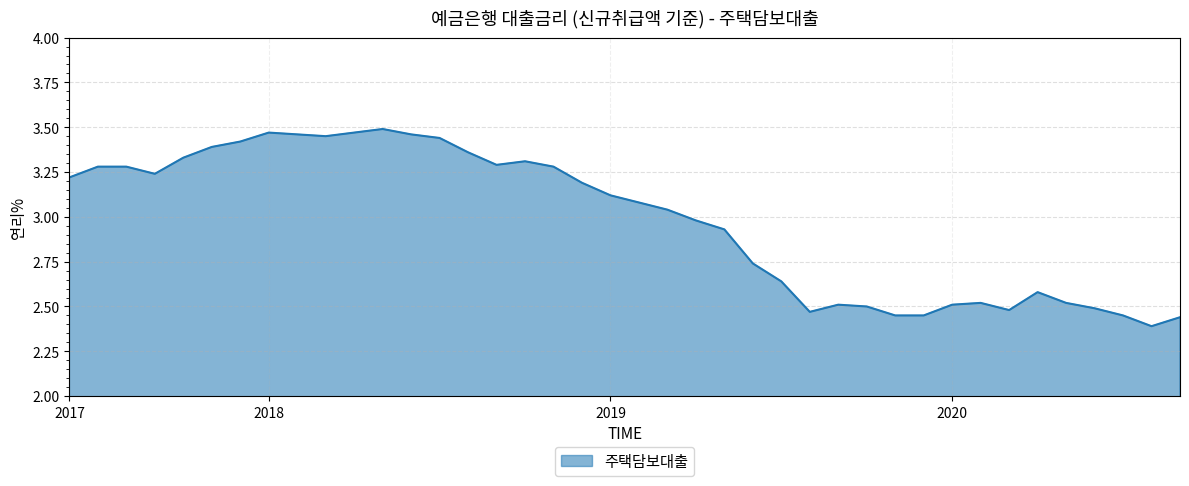

What is the difference between the maximum and minimum values?

1.1